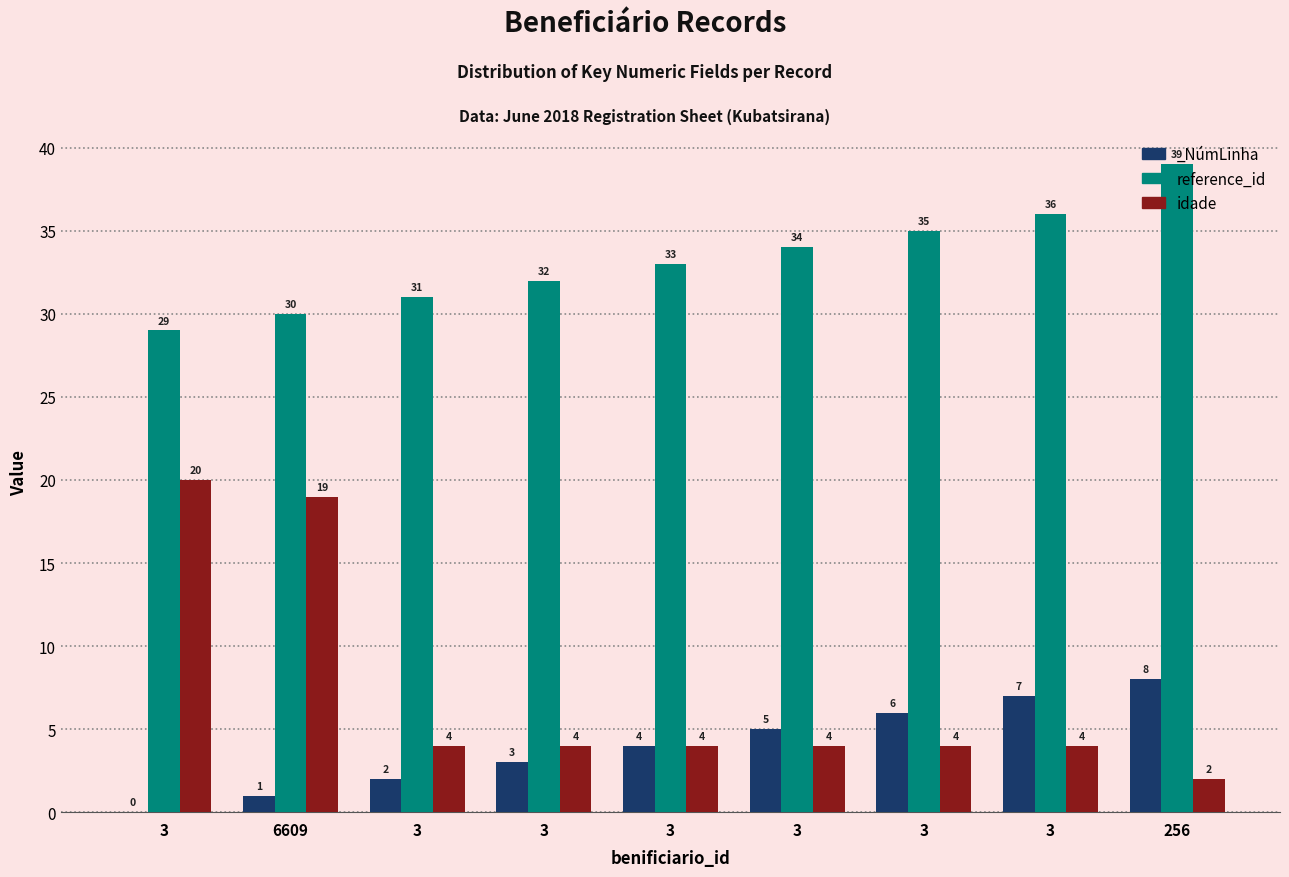

What is the greatest value displayed?

39